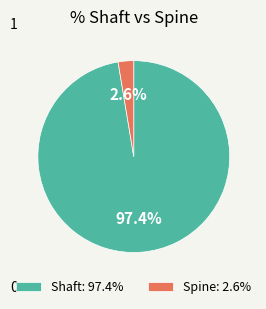

Rank the categories by value from lowest to highest.

Spine: 2.6%, Shaft: 97.4%